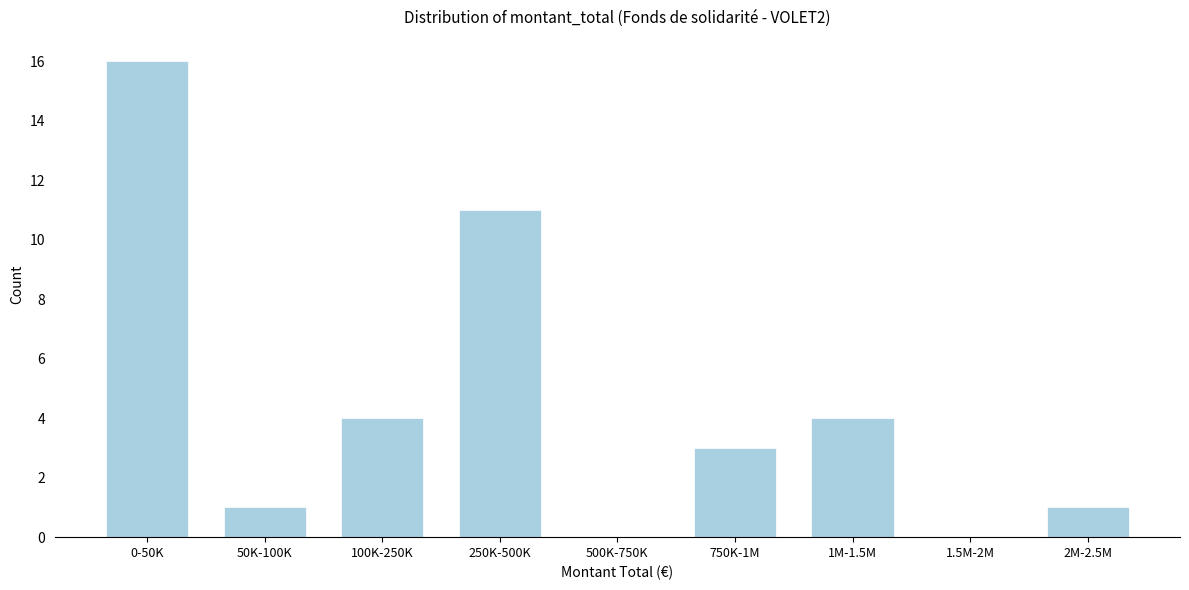

Reading left to right, transcribe all the data shown in this chart.

0-50K=16	50K-100K=1	100K-250K=4	250K-500K=11	500K-750K=0	750K-1M=3	1M-1.5M=4	1.5M-2M=0	2M-2.5M=1